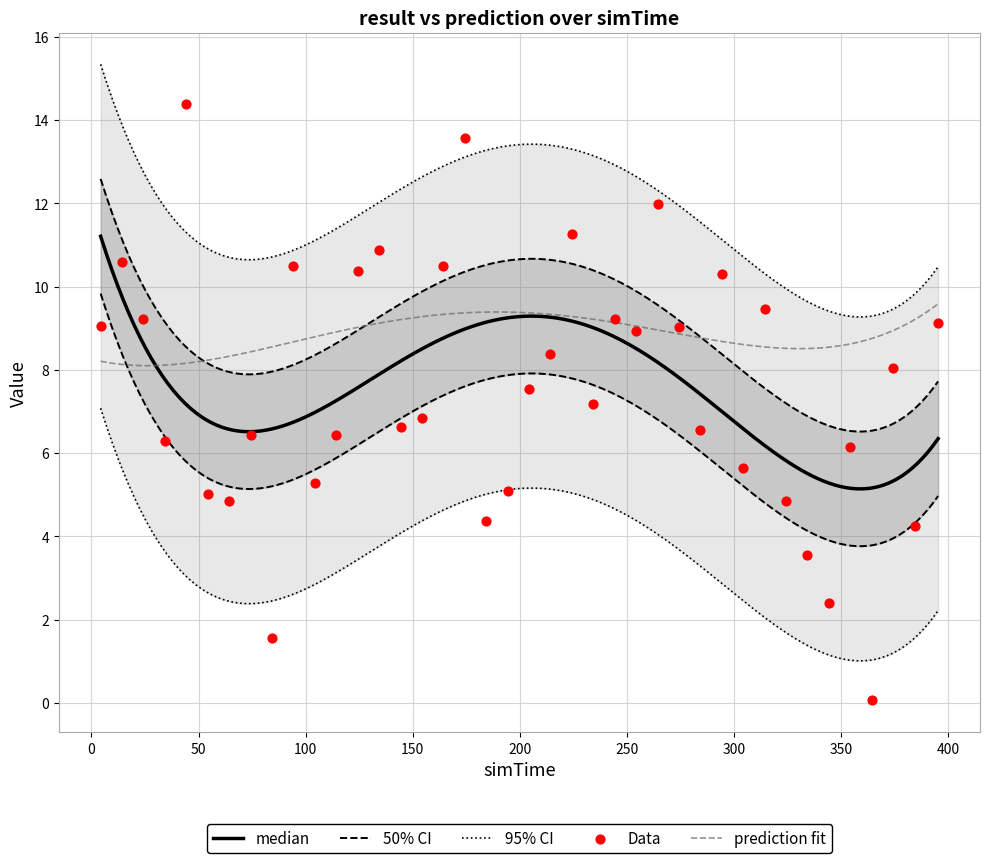

What is the minimum value for prediction fit?

8.1